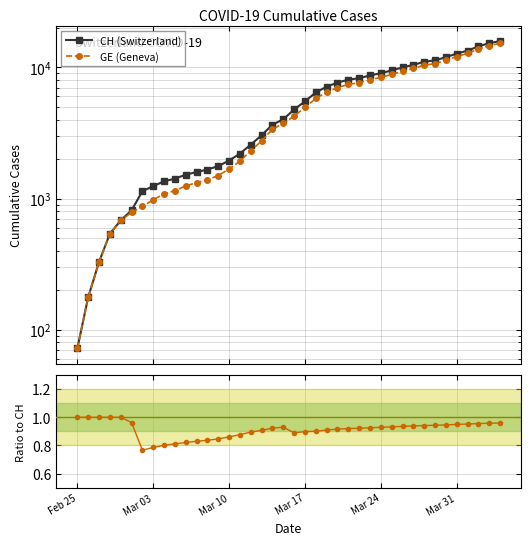

What is the difference between the second highest and minimum values in the CH (Switzerland) series?

15222.0